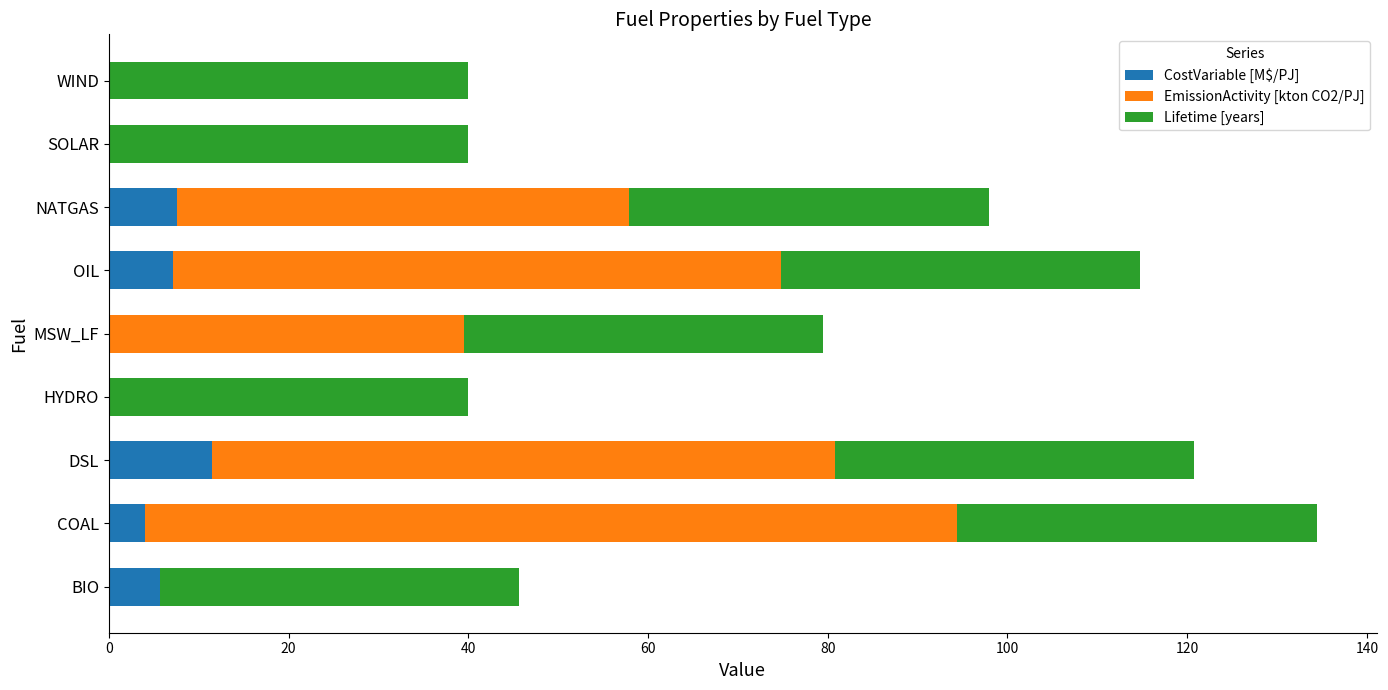

At which category is the sum across all series the highest?

COAL